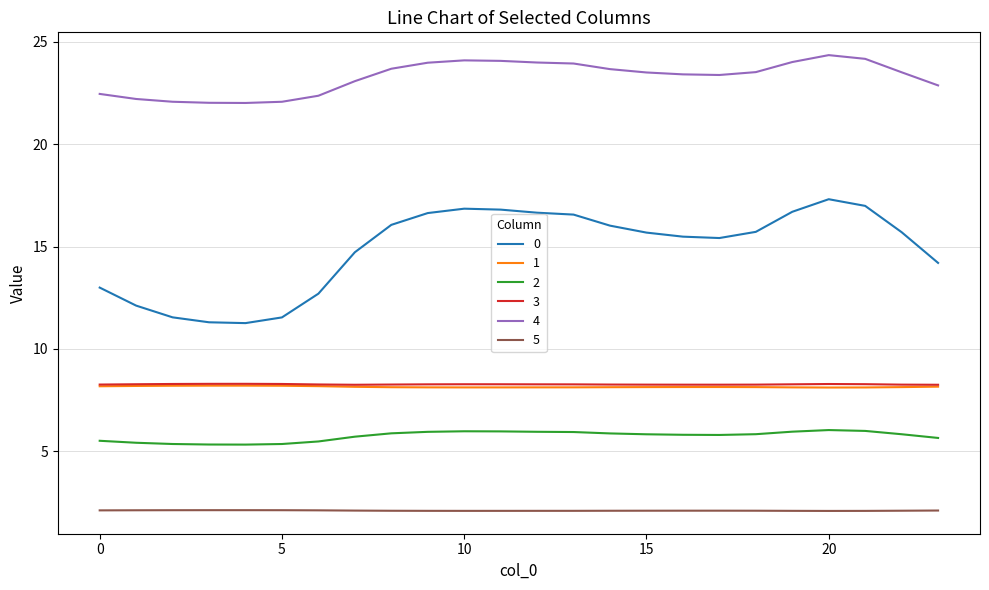

True or false: 4 and 2 intersect in this chart.

False